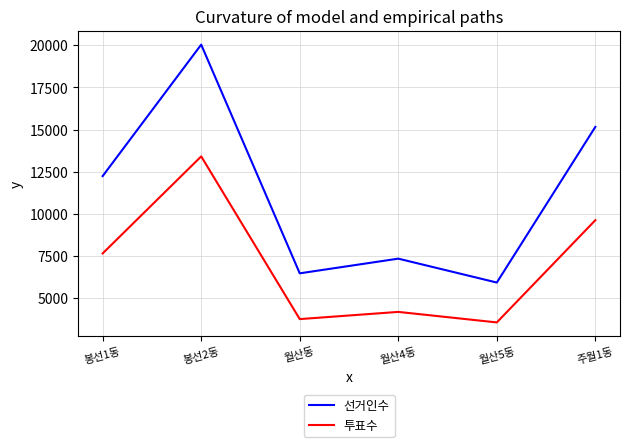

True or false: 투표수 has more than 2 points higher than both neighbors.

False